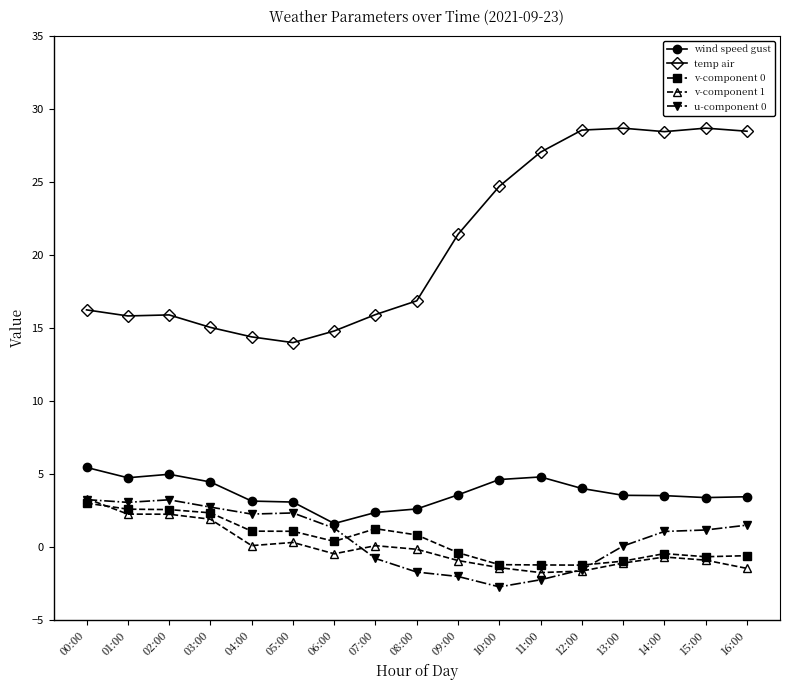

What is the difference between the highest and lowest values at 05:00?

13.7